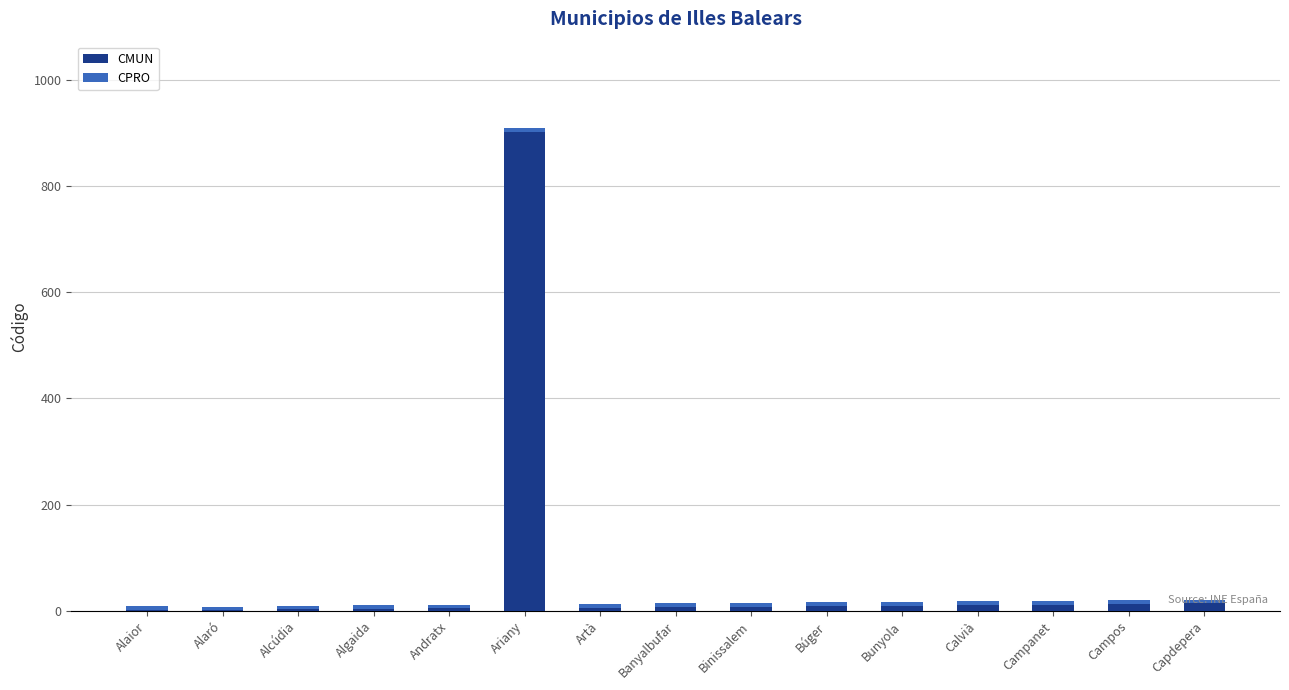

What is the highest value of the CMUN series?

901